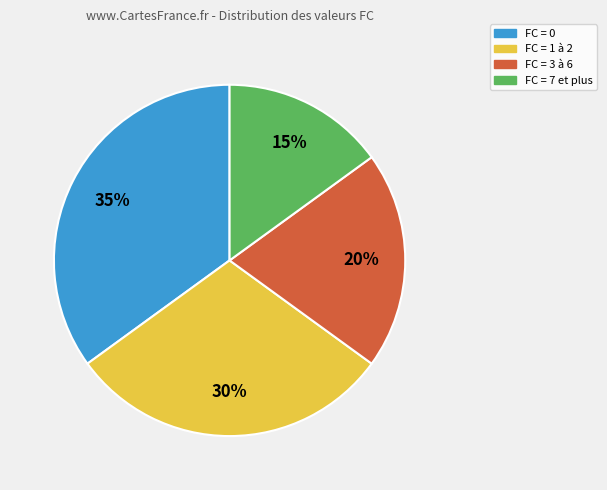

Approximately how many times larger is the value at FC = 3 à 6 compared to FC = 1 à 2?

0.7